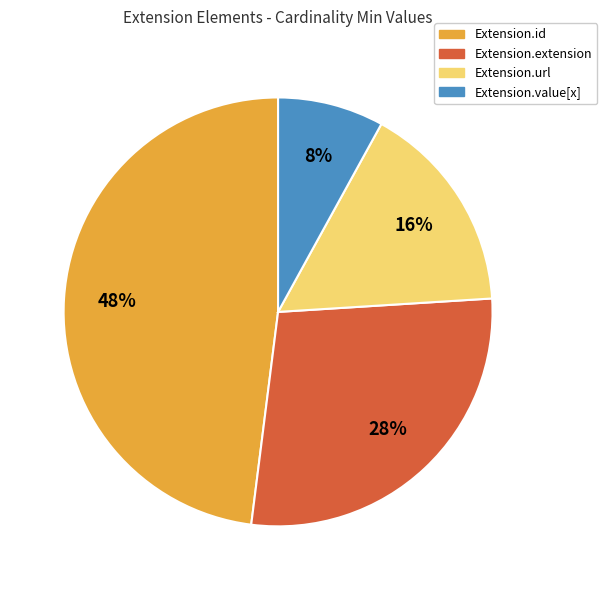

True or false: Extension.url accounts for 1% of the total.

False